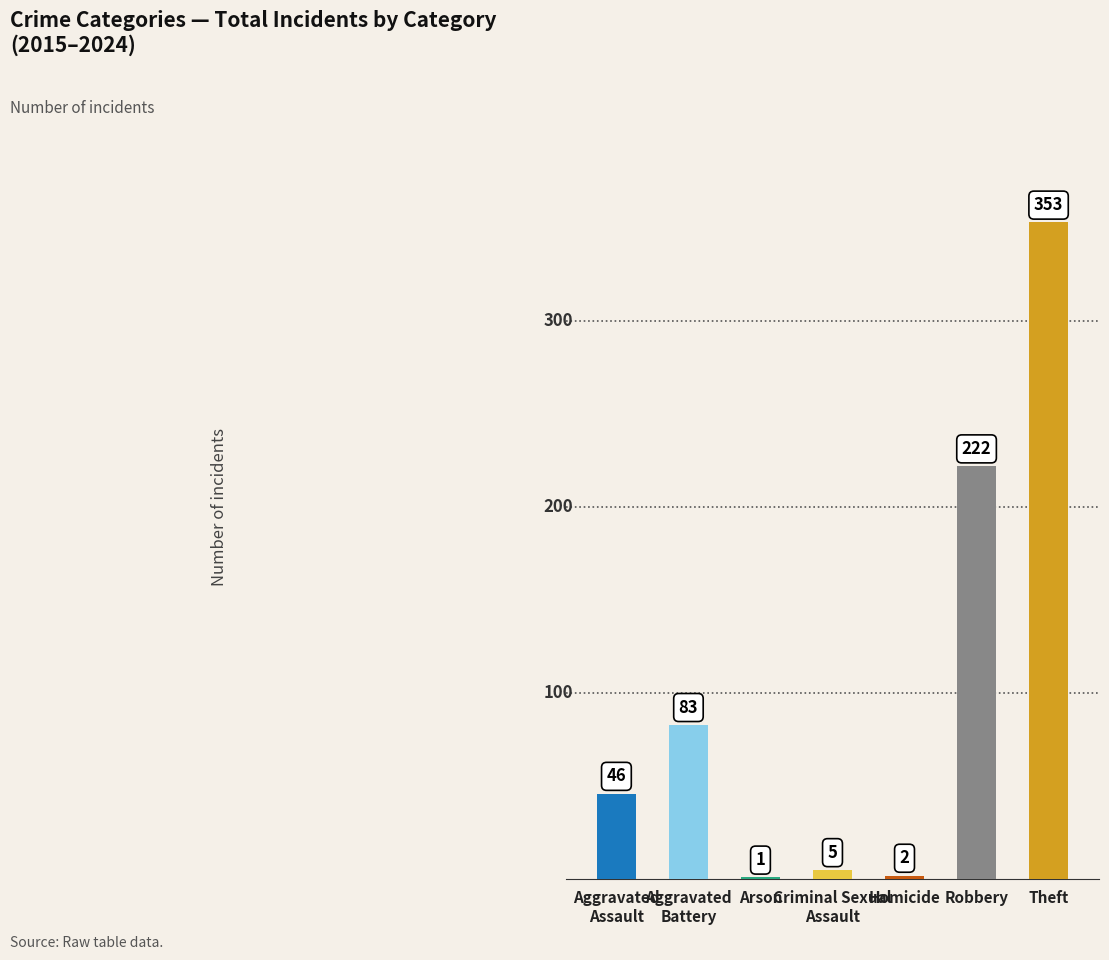

Reading left to right, transcribe all the data shown in this chart.

Aggravated
Assault=46	Aggravated
Battery=83	Arson=1	Criminal Sexual
Assault=5	Homicide=2	Robbery=222	Theft=353